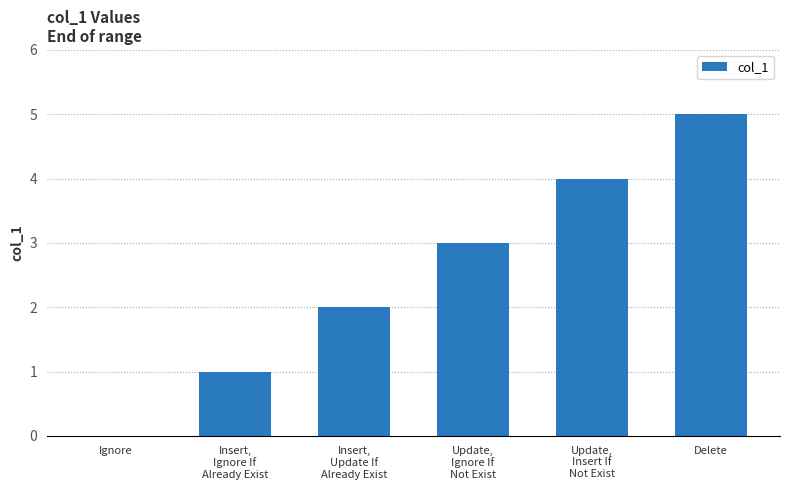

What is the sum of all values?

15